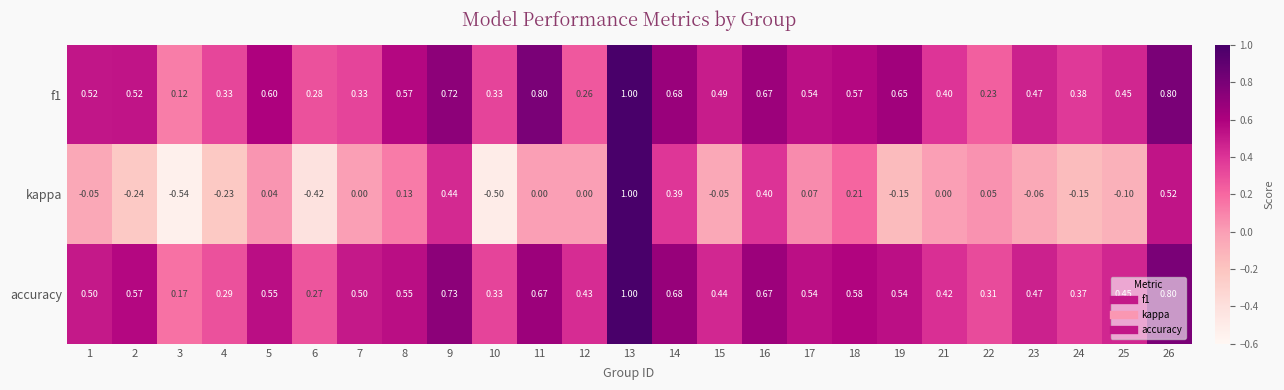

Which series has the largest total across all categories?

accuracy